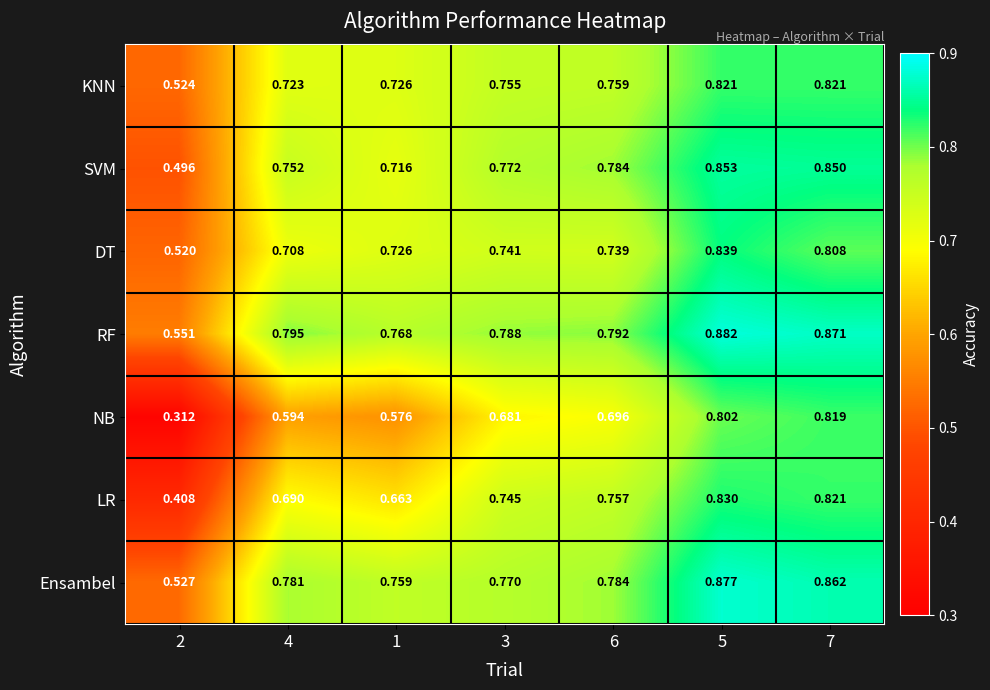

List the series in order of their peak value, highest first.

RF, Ensambel, SVM, DT, LR, KNN, NB